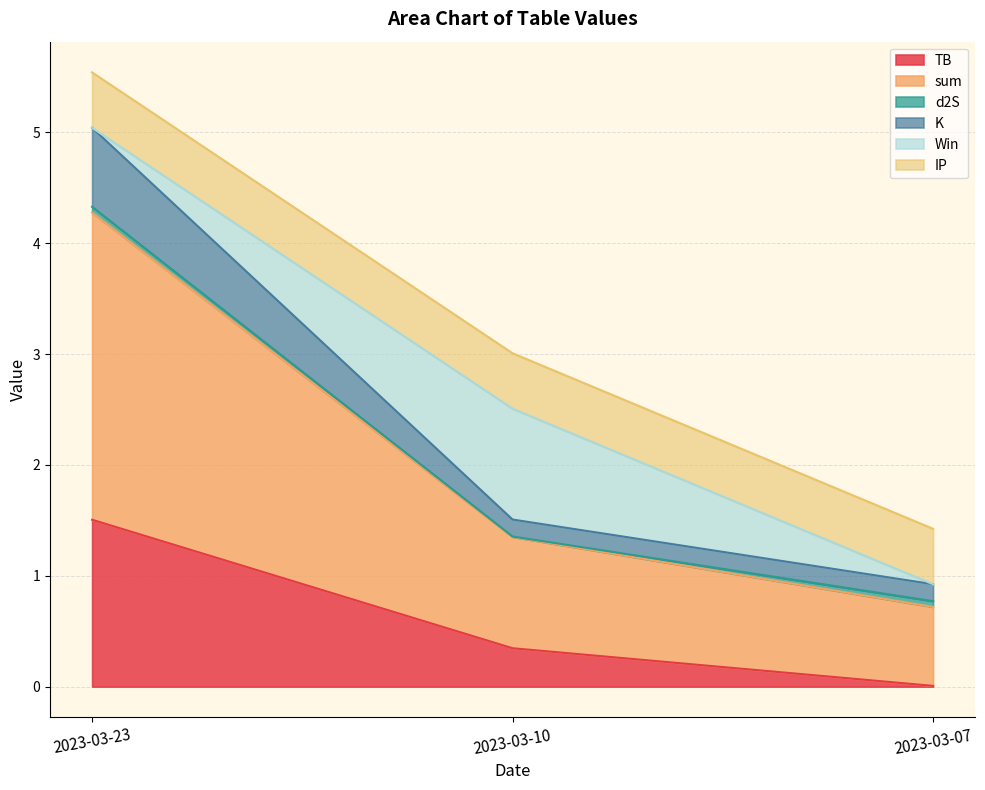

Which category has the lowest value in the TB series?

2023-03-07